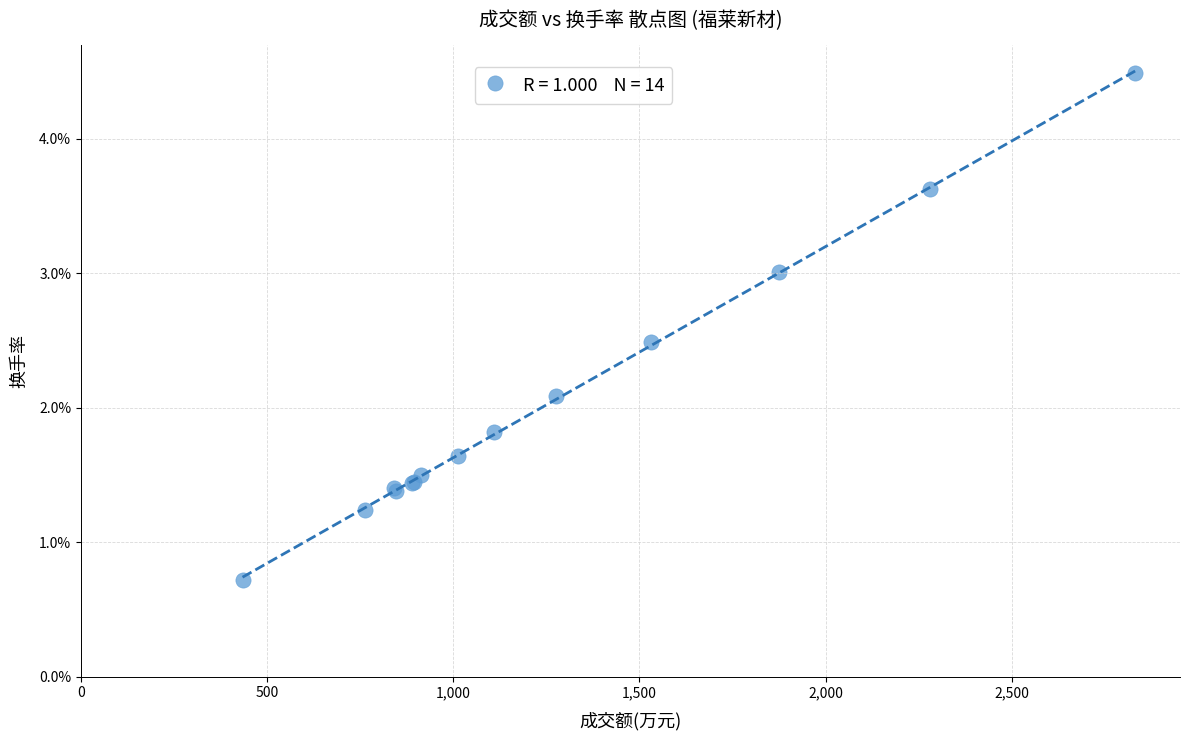

What Y value in the scatter plot is closest to 2?

2.1